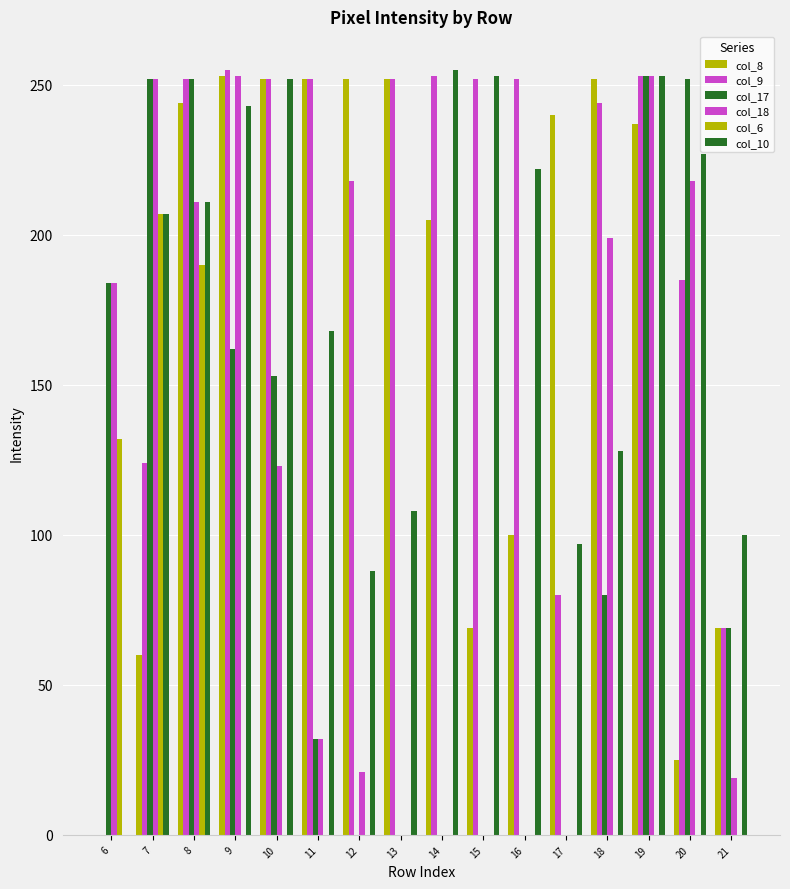

Count the number of data series in this chart.

6